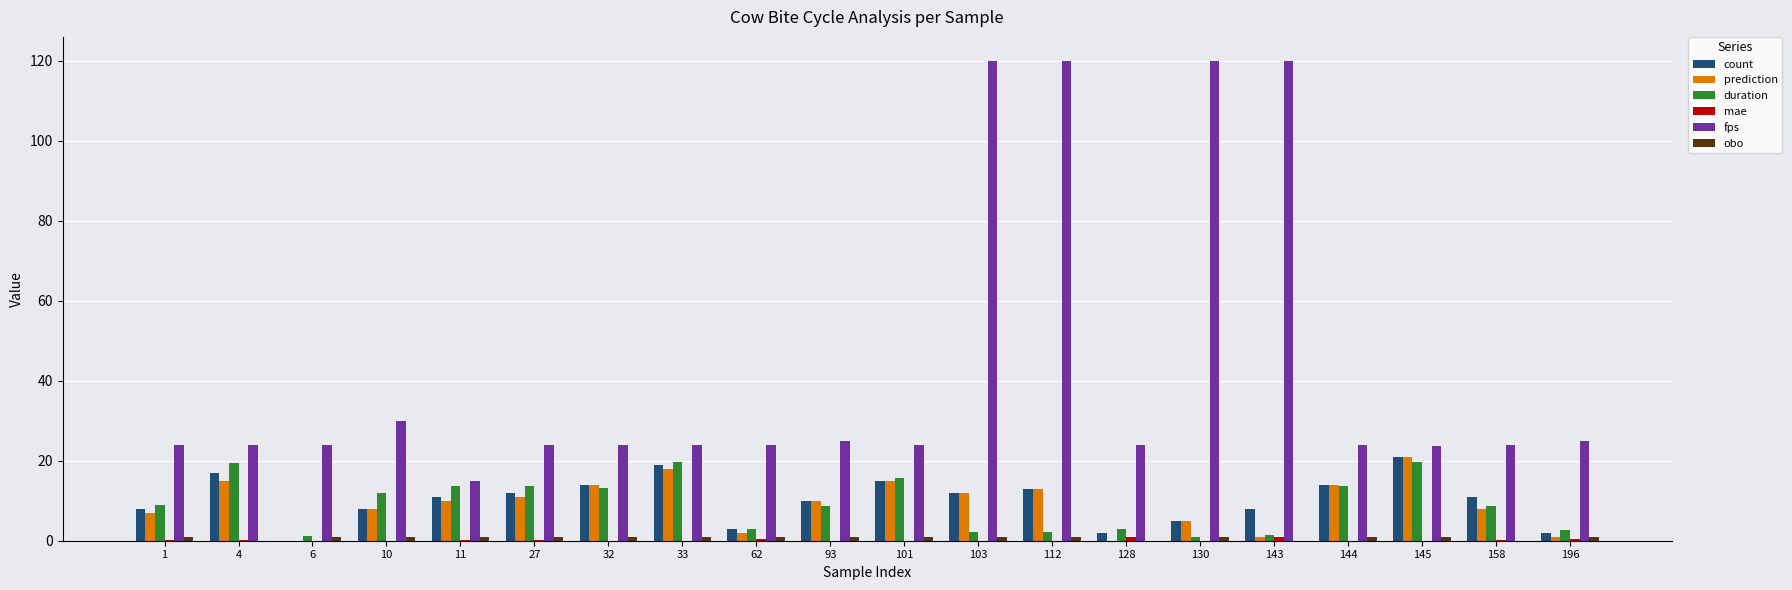

True or false: duration has a value of 12.6 at 158.

False